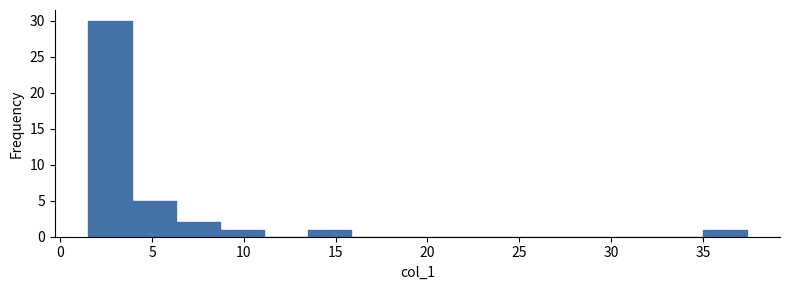

Which range on the x-axis has the tallest bar?

1.5 to 4.0